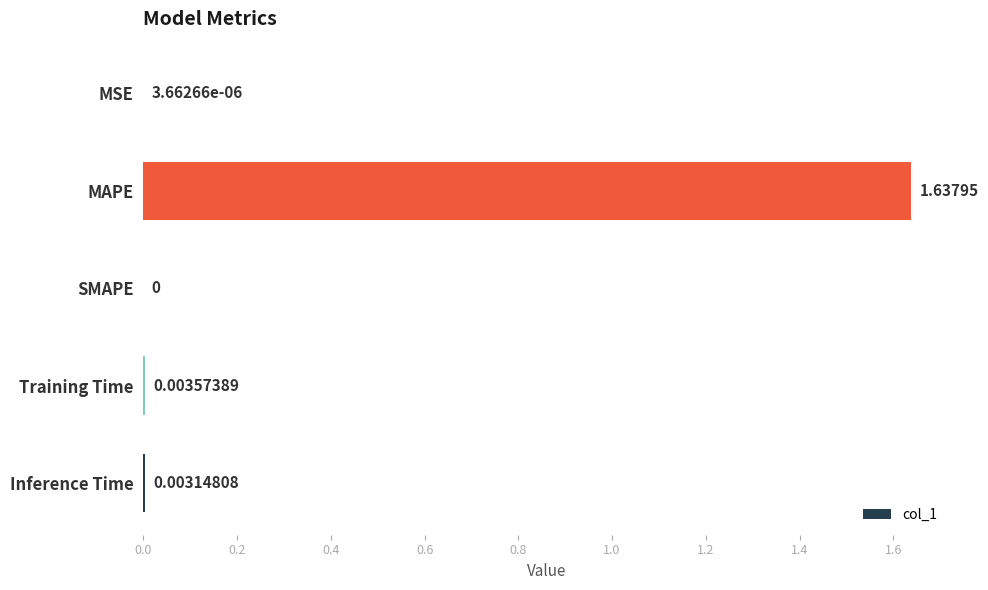

At which category does the chart reach its peak across all series?

MAPE